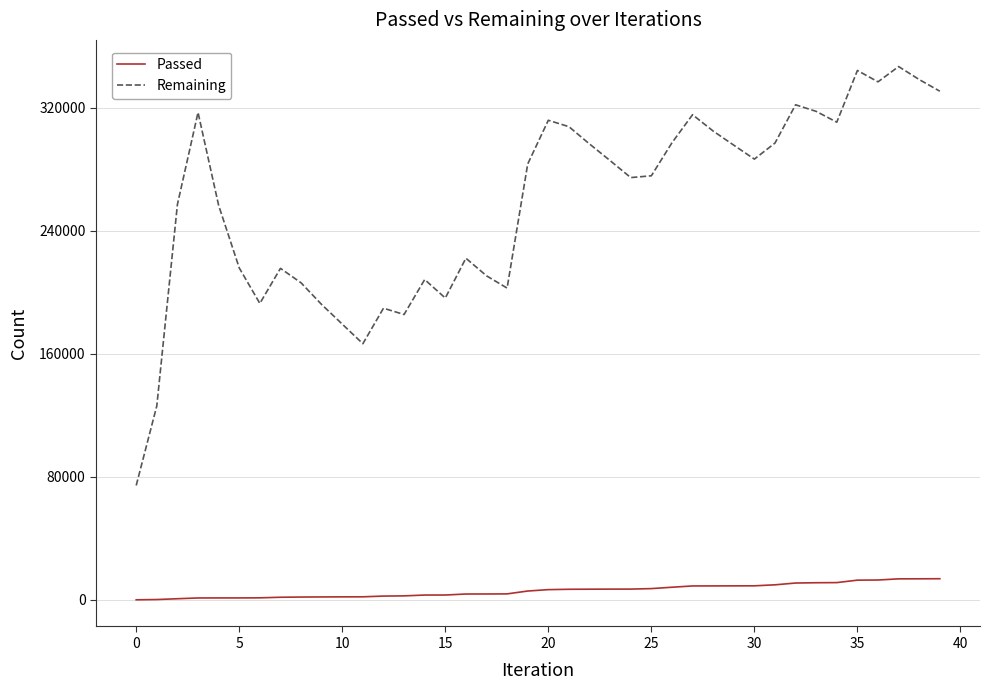

What is the highest value of the Remaining series?

346779